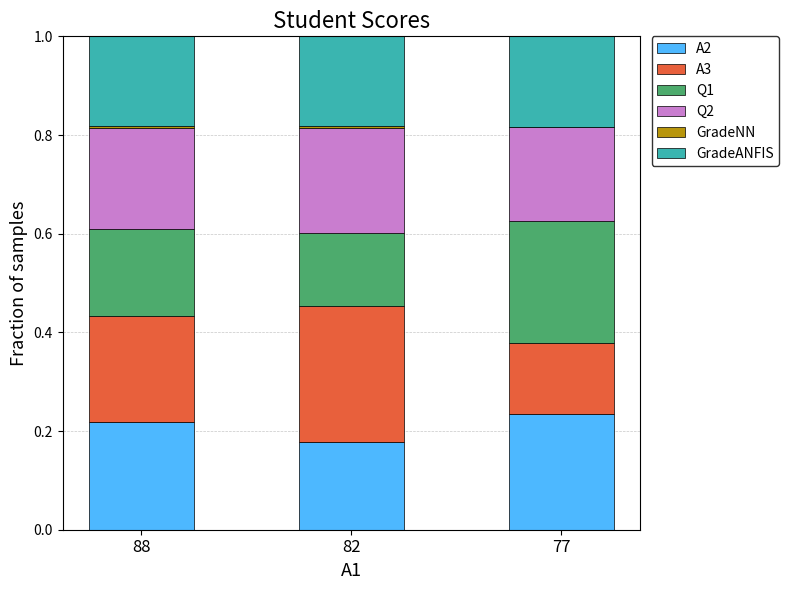

Are the bars horizontal?

No